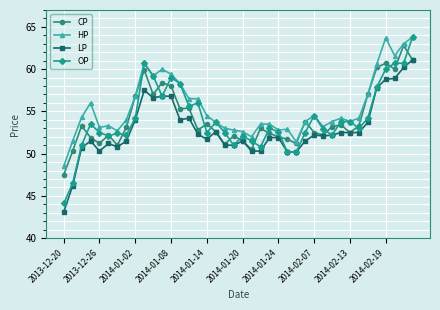

At how many categories does at least one series exceed 47?

40